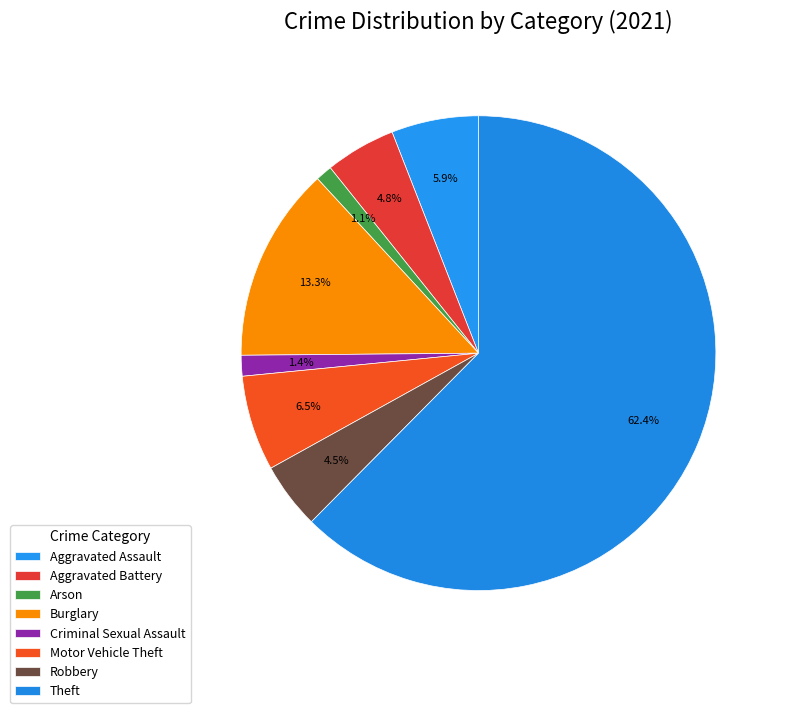

How many slices are in this pie chart?

8